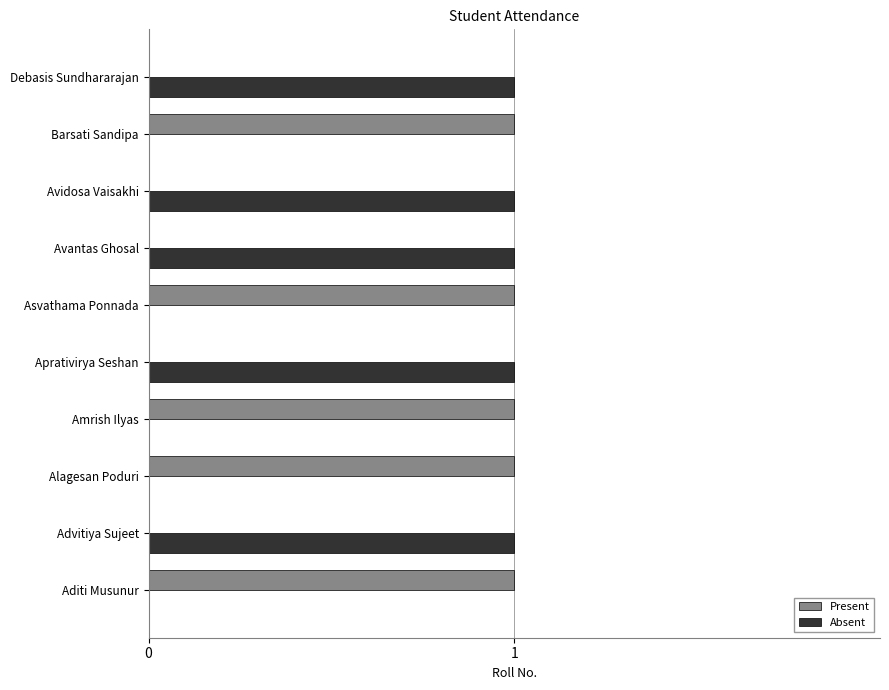

The value of Present at Barsati Sandipa is 1. True or false?

True